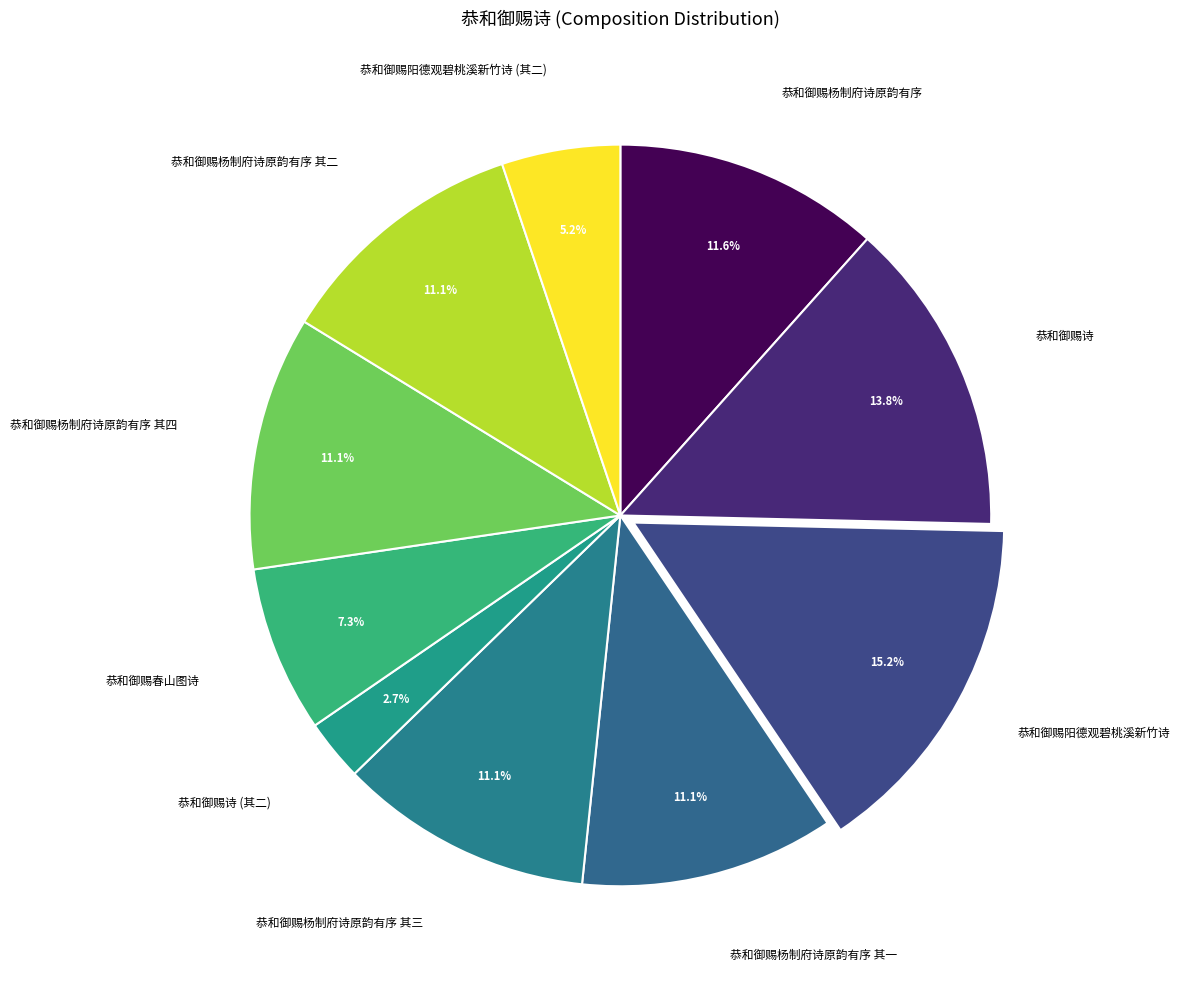

How many slices are in this pie chart?

10